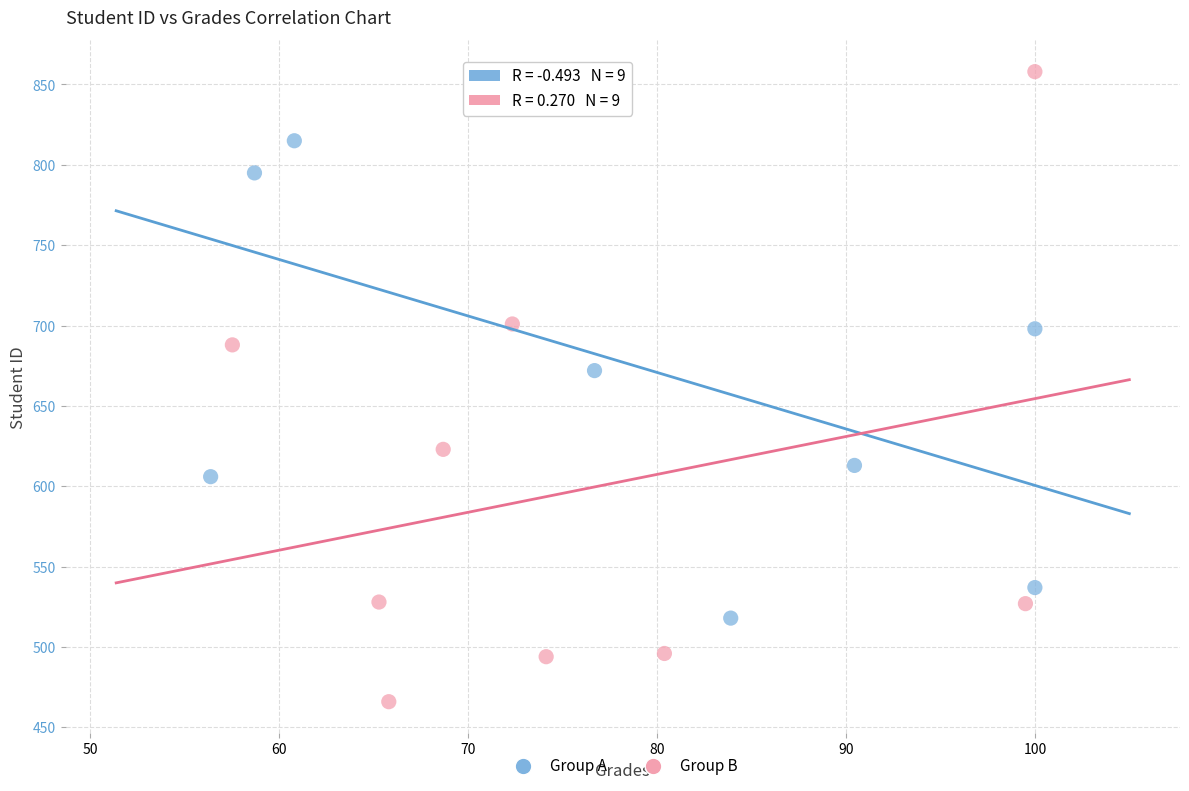

Which series contains the lowest Y value?

Group B